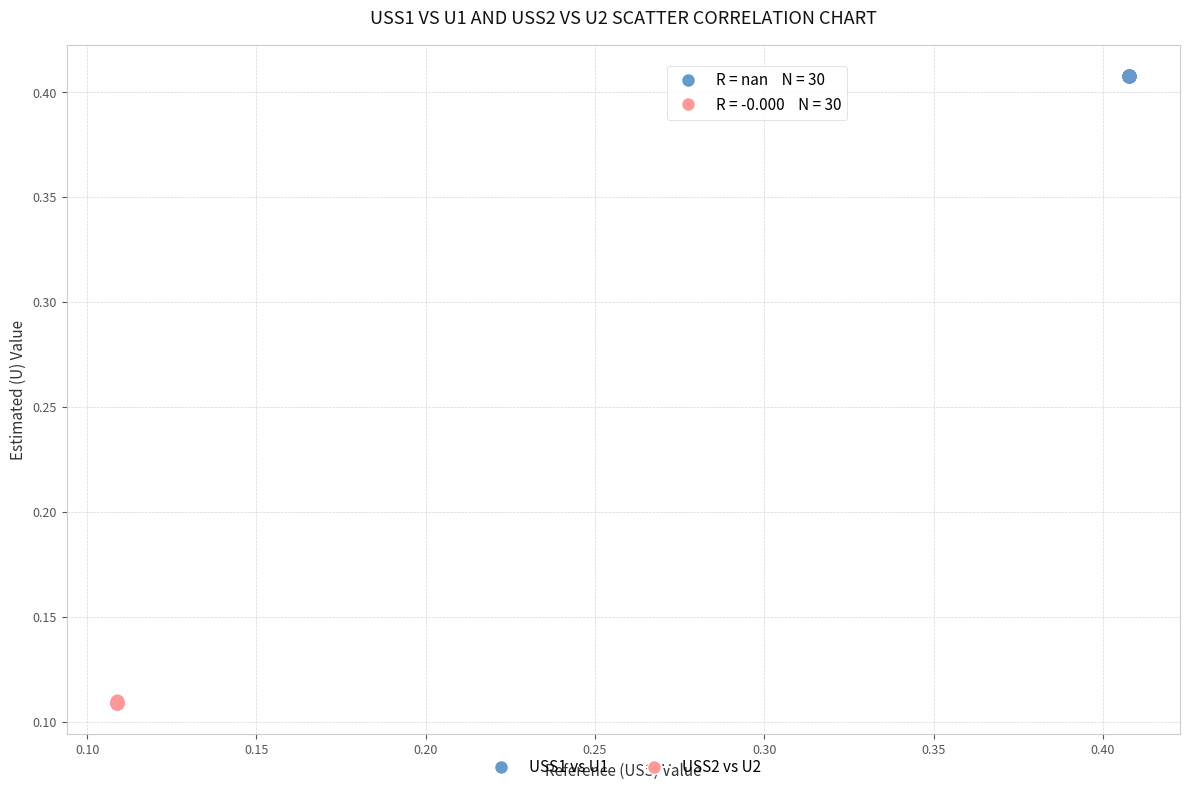

Which series has the widest spread of Y values?

USS2 vs U2